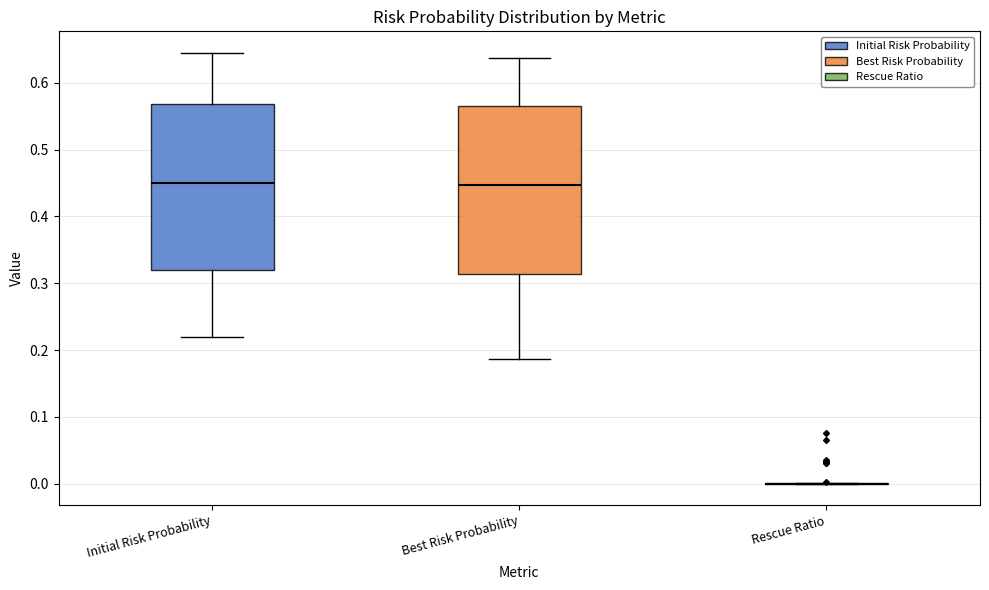

Reading left to right, transcribe this box plot: for each box, give where its median line is, the range the box spans, and where its two whiskers end, as read against the y-axis. The values are not printed on the chart, so give them approximately, as read against the axis.

Initial Risk Probability: median 0.45, box 0.32 to 0.57, whiskers 0.22 to 0.64
Best Risk Probability: median 0.45, box 0.31 to 0.57, whiskers 0.19 to 0.64
Rescue Ratio: box collapsed to a line at 0.00, whiskers 0.00 to 0.00